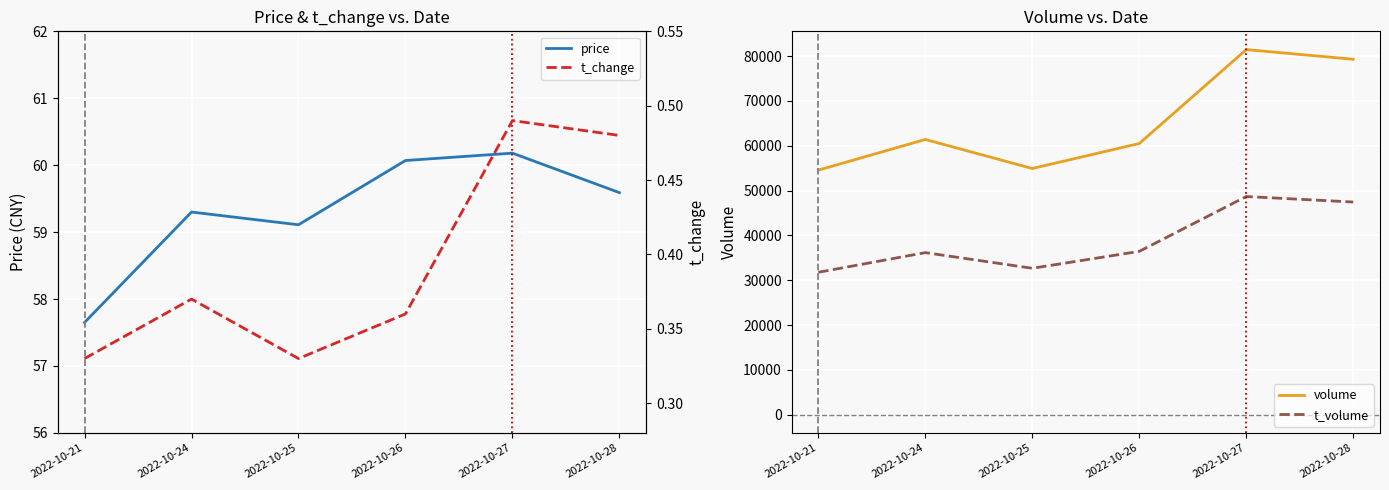

Where does the price series first go above 59?

2022-10-24